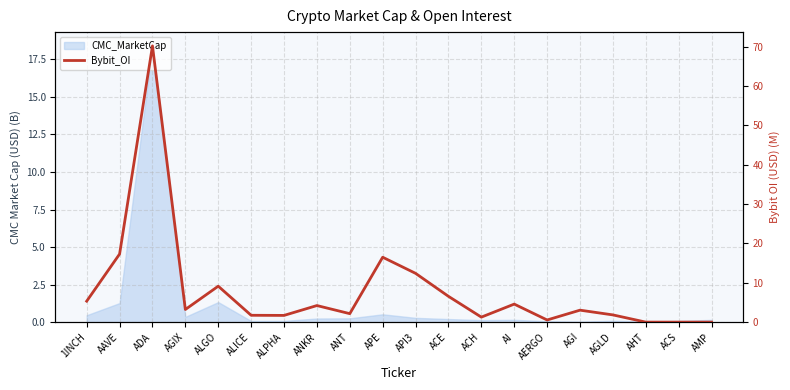

The chart shows a value of 21.3 at API3. True or false?

False